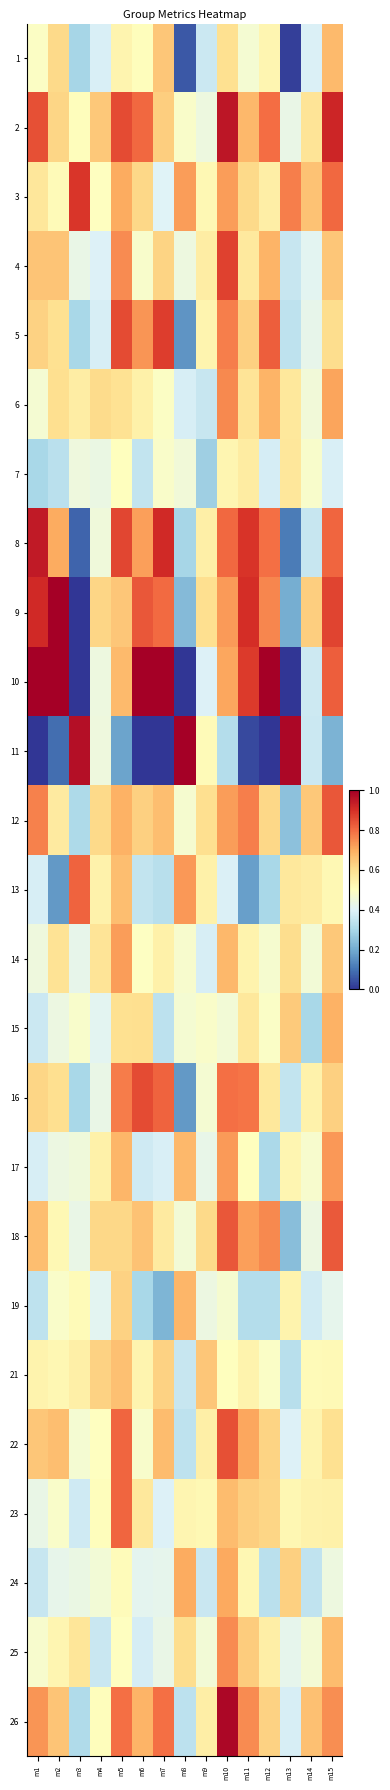

What is the total value across all series at m13?

10.8